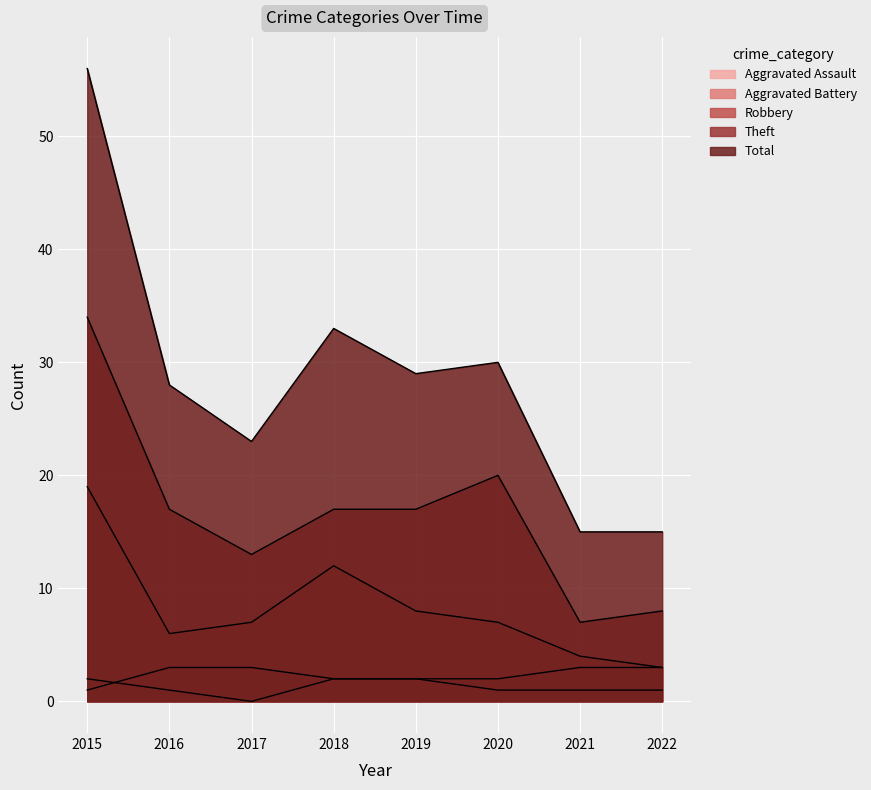

True or false: Total has a value of 15 at 2021.

True